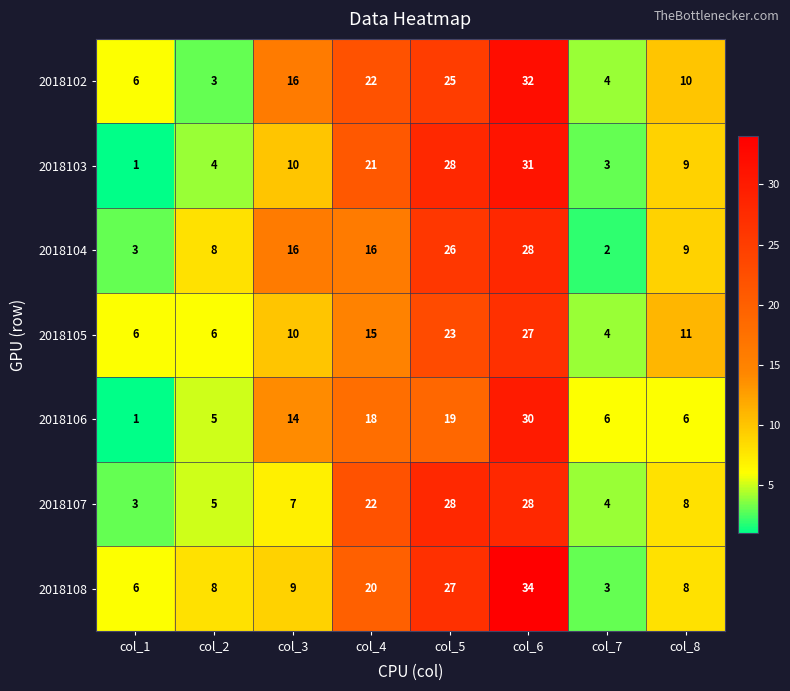

At which category does the chart reach its peak across all series?

col_6